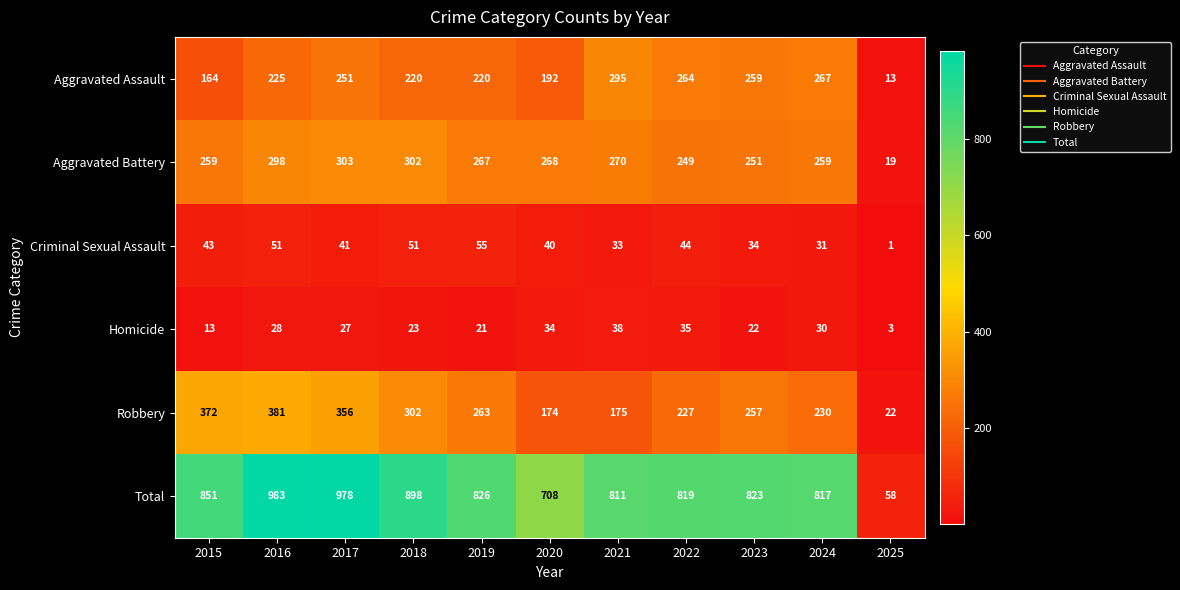

How many data points does each series have?

11